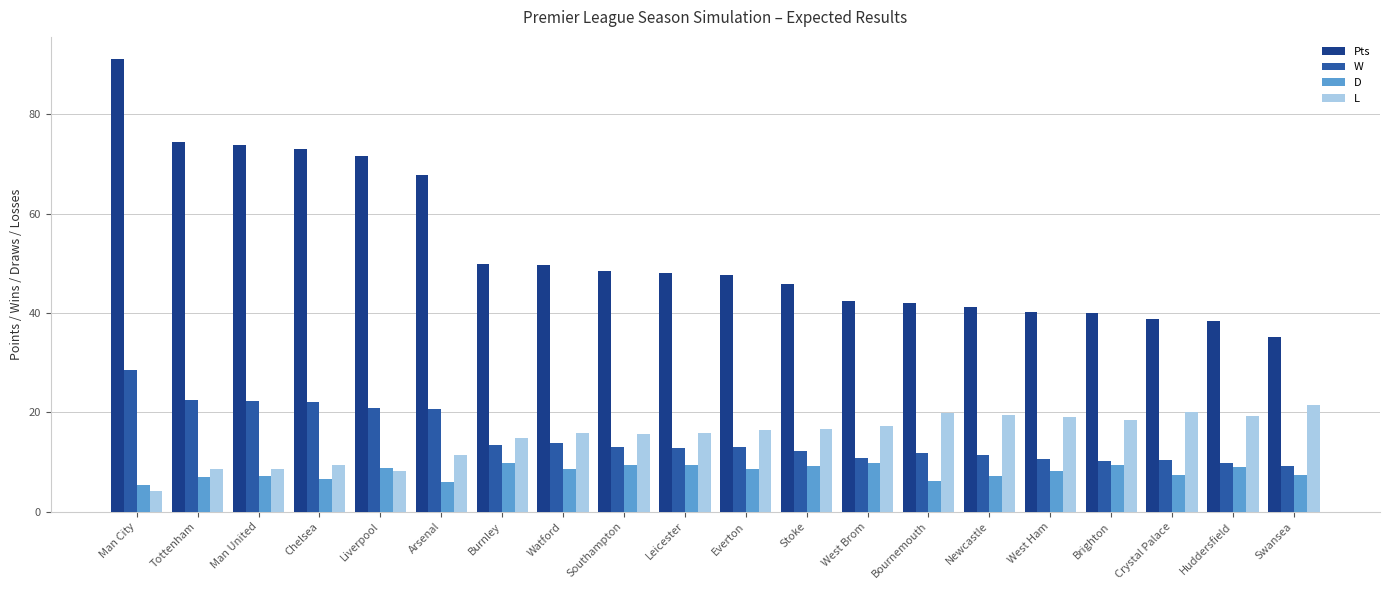

At Bournemouth, list the series in order from largest to smallest.

Pts, L, W, D